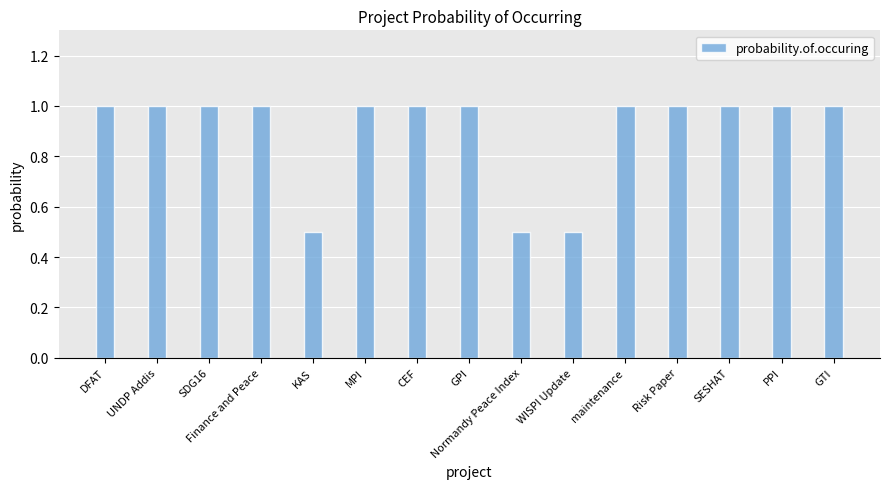

What is the greatest value displayed?

1.0